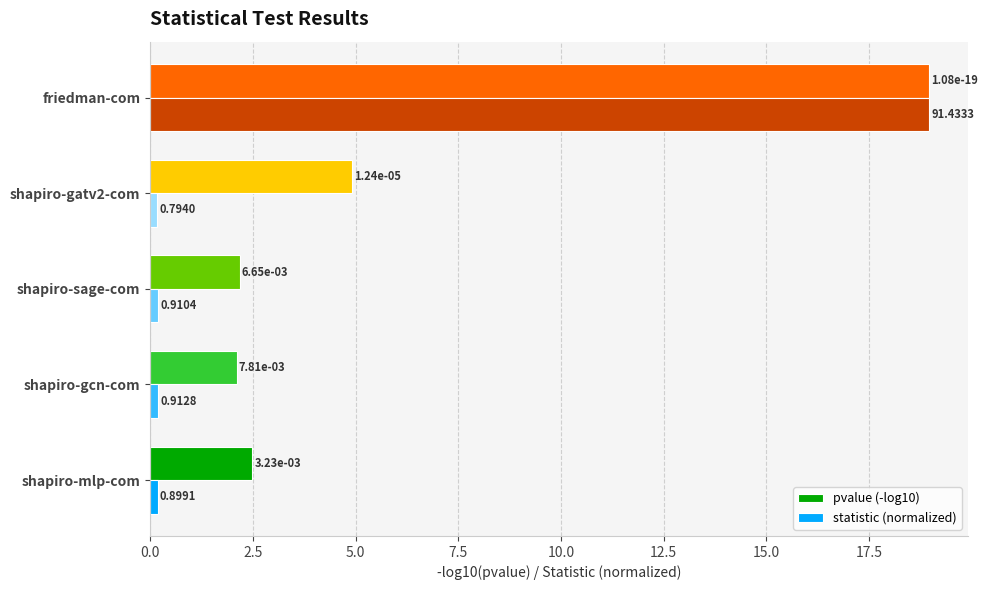

Rank the series by their average value, from highest to lowest.

pvalue (-log10), statistic (normalized)